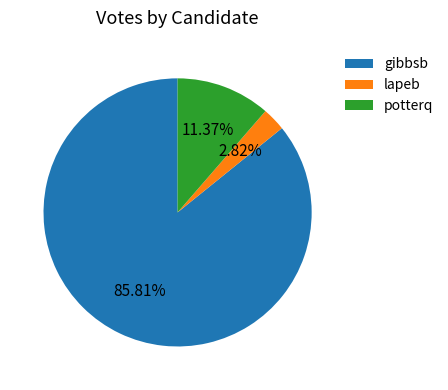

To the nearest percent, what is the average slice percentage?

33%